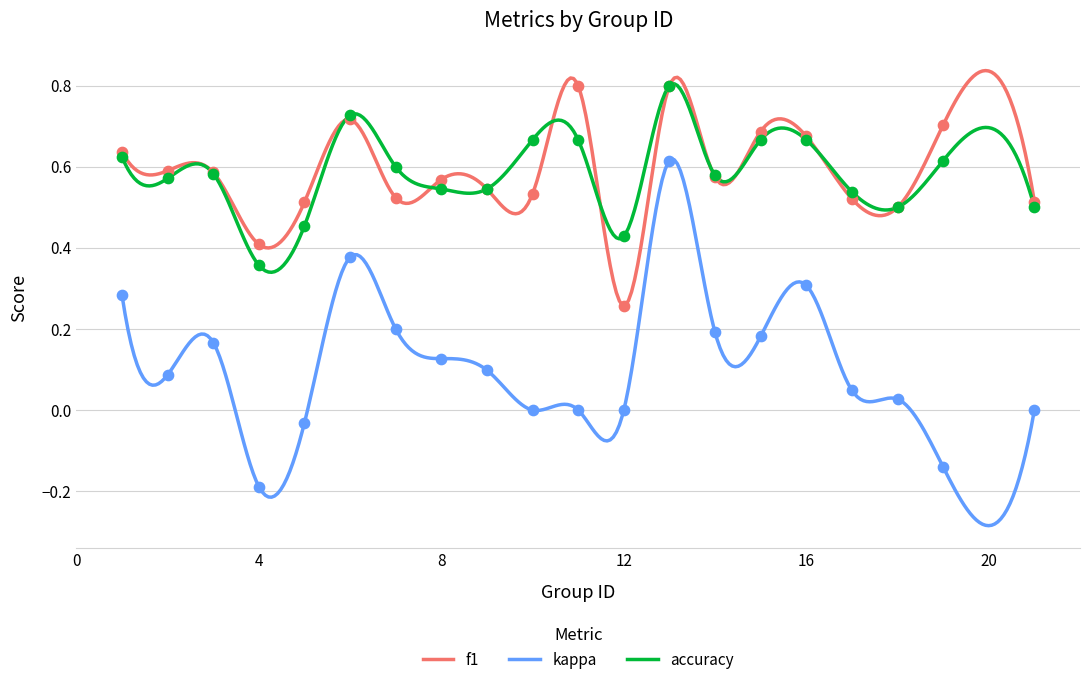

What are all the series names shown in the legend?

f1, kappa, accuracy